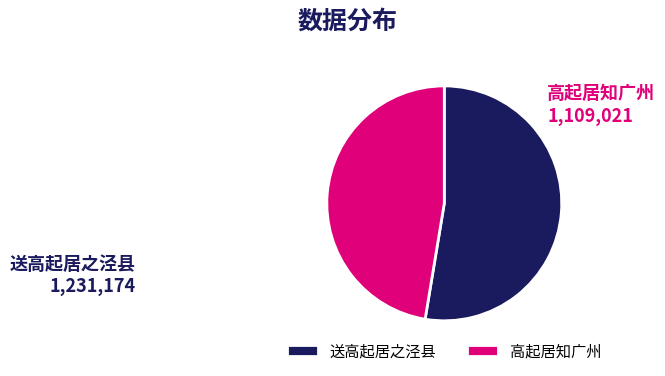

Do 送高起居之泾县 and 高起居知广州 together represent more than half of the pie?

Yes